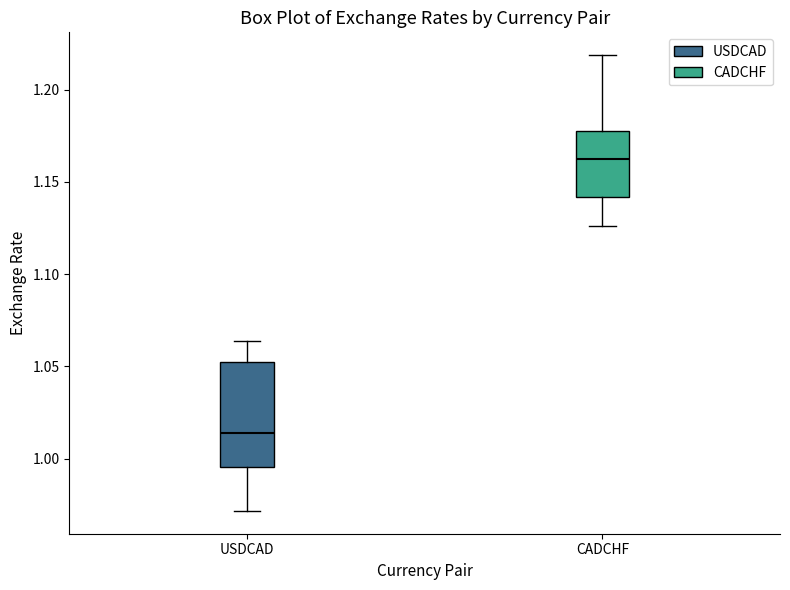

Reading left to right, read every box against the y-axis: the position of its median line, the range the box covers, and the ends of its whiskers. The values are not printed on the chart, so give them approximately, as read against the axis.

USDCAD: median 1.015, box 0.995 to 1.050, whiskers 0.970 to 1.065
CADCHF: median 1.165, box 1.140 to 1.180, whiskers 1.125 to 1.220